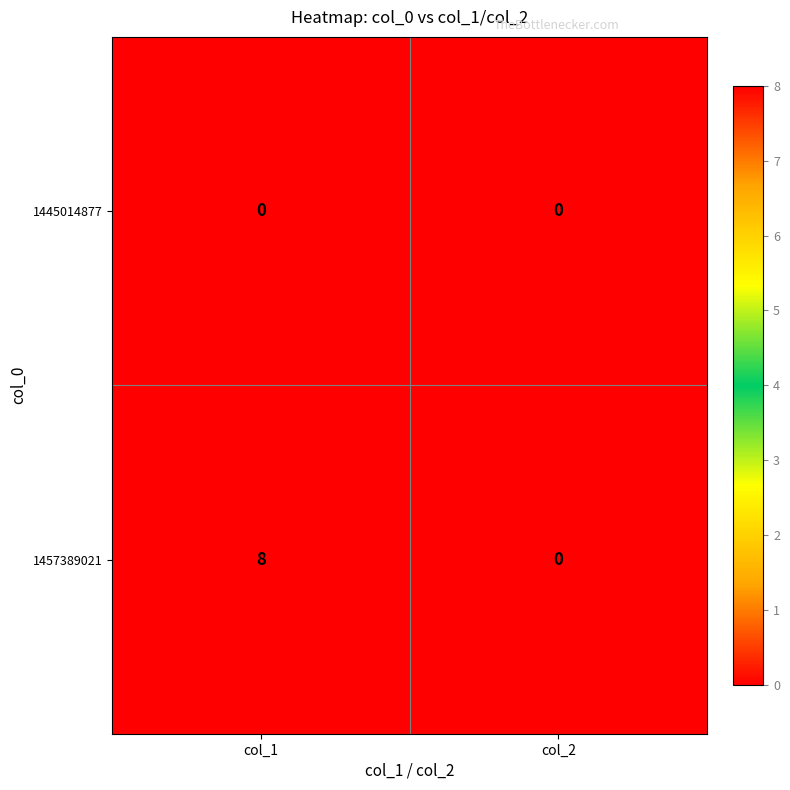

At how many categories does at least one series exceed 6?

1